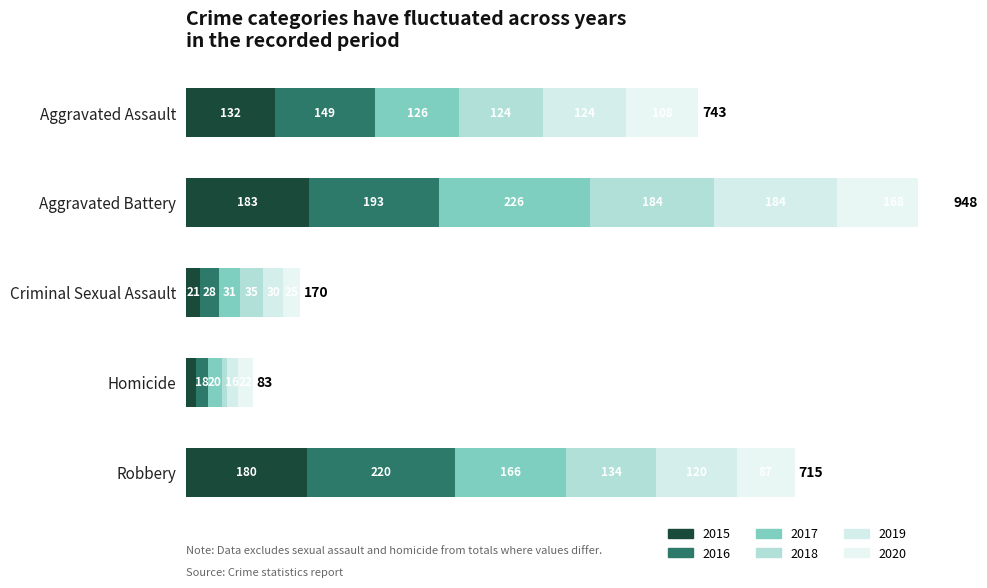

The 2020 series shows 25 at Criminal Sexual Assault. True or false?

True